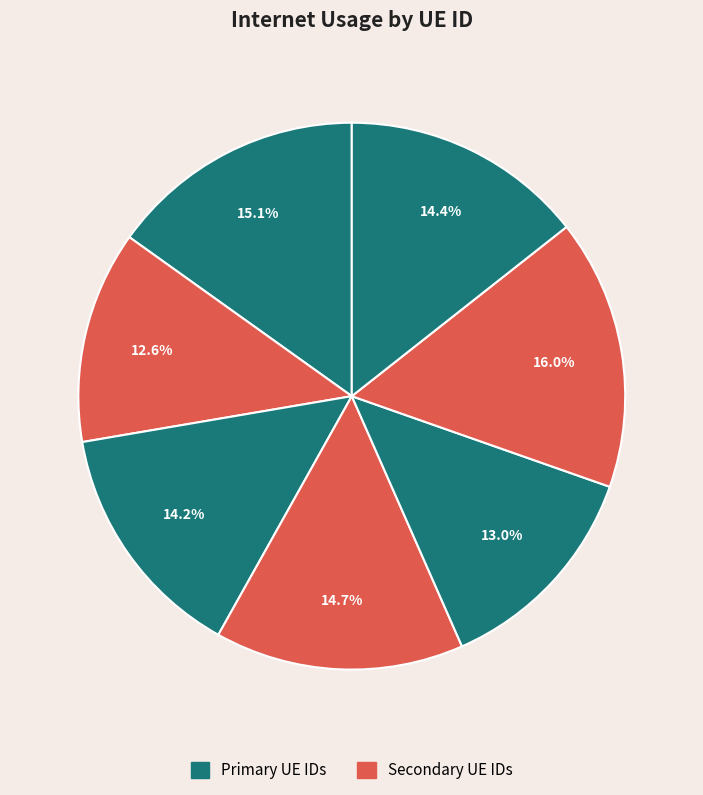

How many segments does this pie chart have?

7